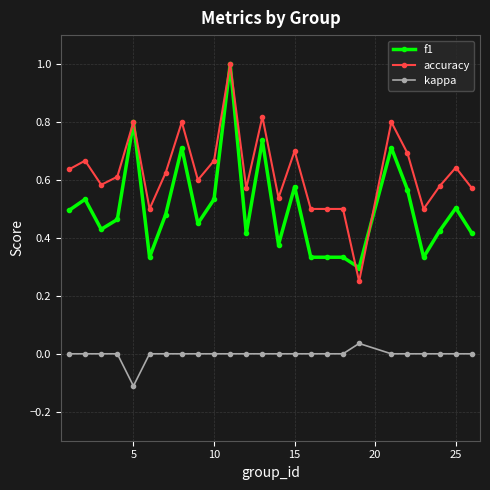

Is this an area chart (filled region under the line)?

No